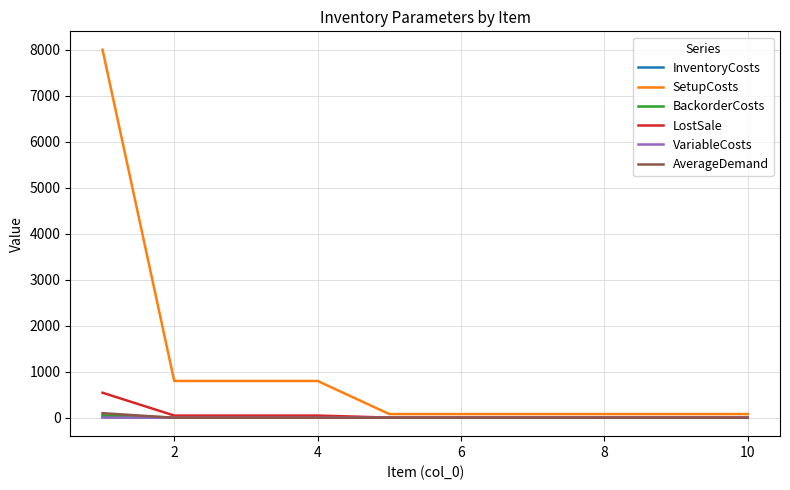

Which series has the largest total across all categories?

SetupCosts